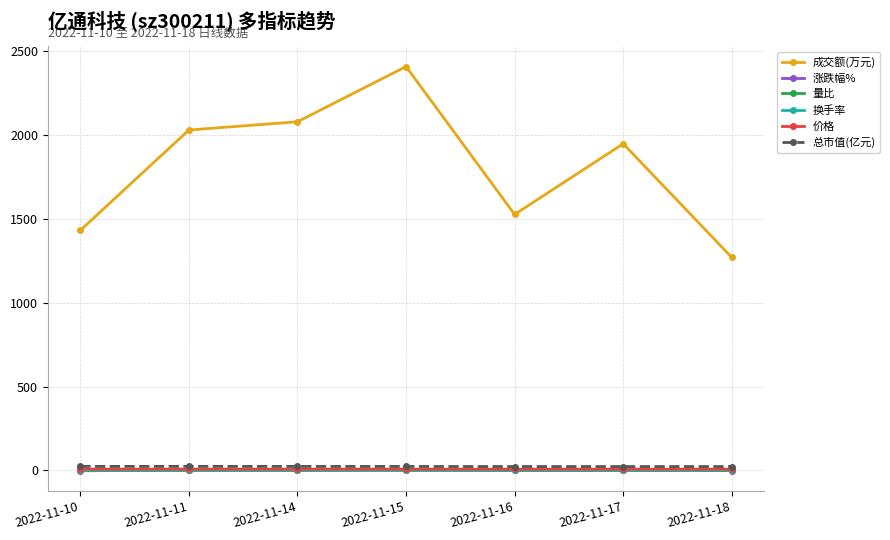

Is it true that 涨跌幅% equals 2.6 at 2022-11-15?

True